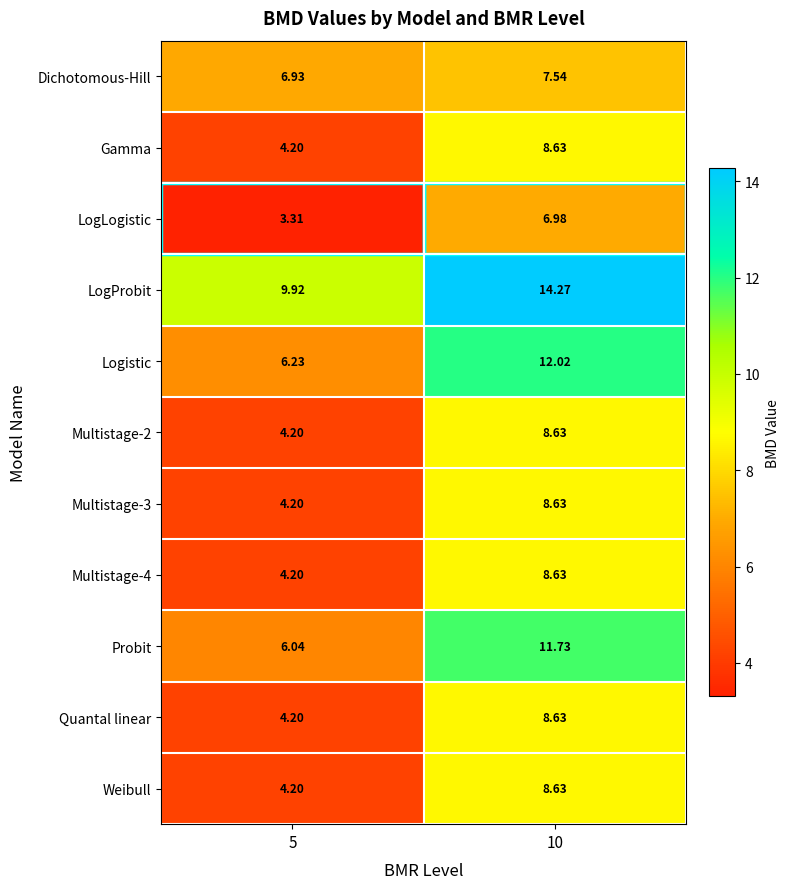

Which series has the largest range (max minus min)?

Logistic